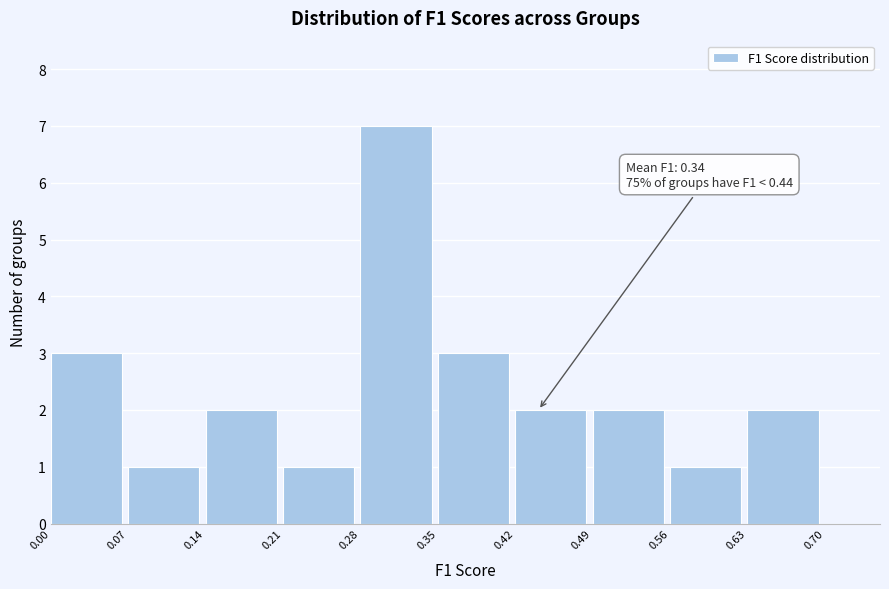

Which range on the x-axis has the tallest bar?

0.28 to 0.35